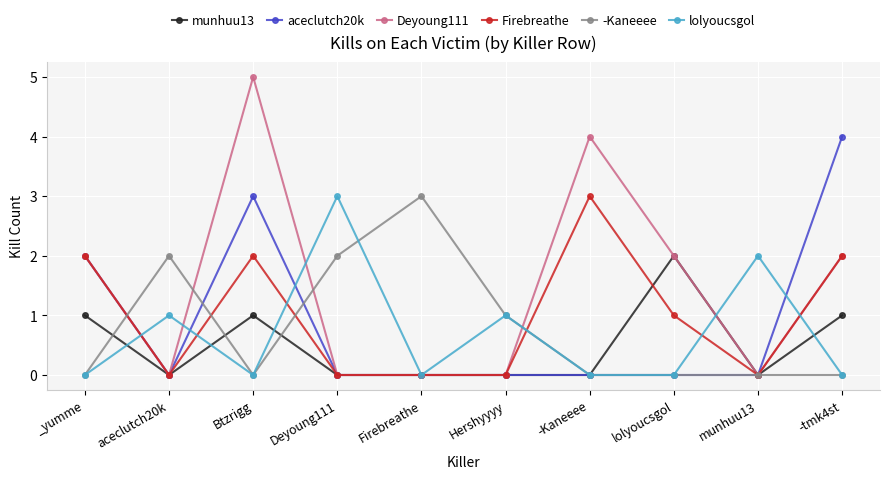

Where is the first local minimum for Firebreathe?

aceclutch20k